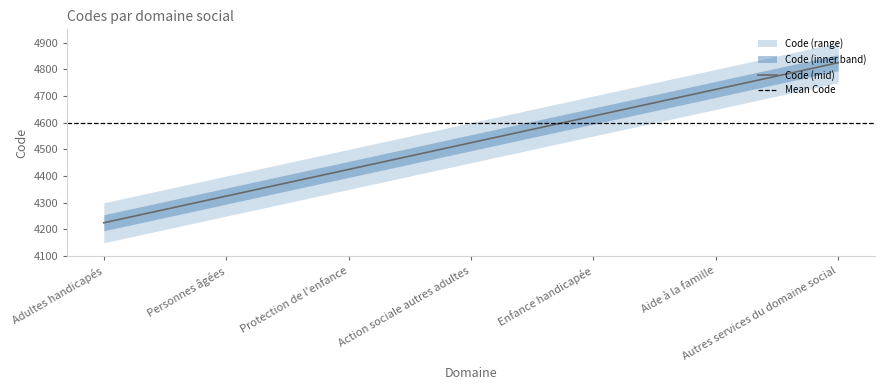

Which category has the lowest value across all series?

Adultes handicapés